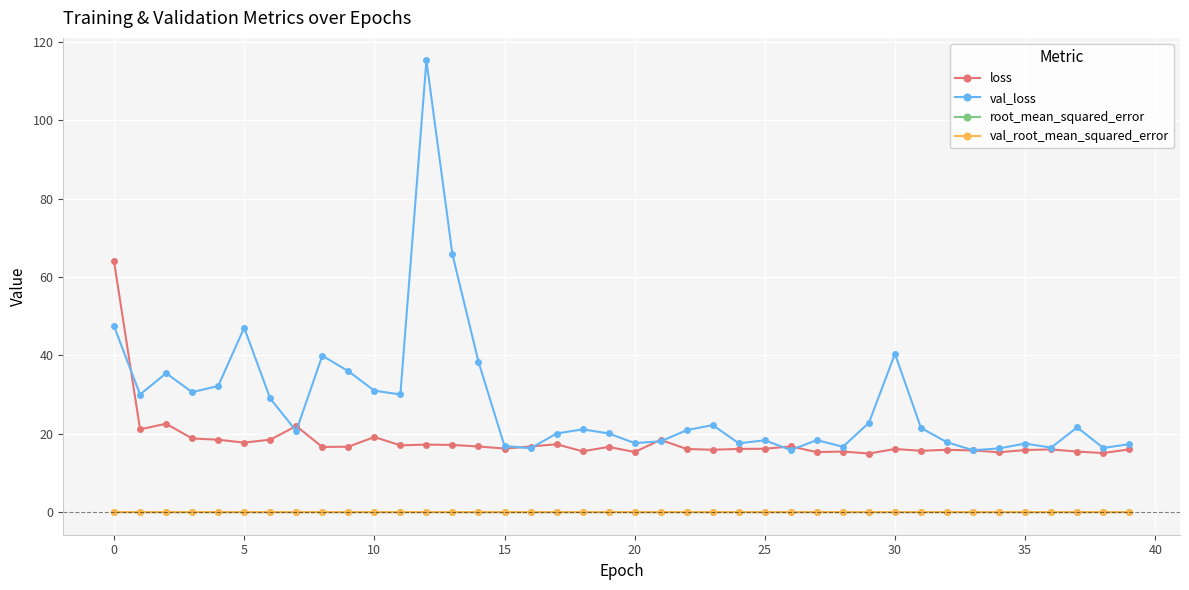

What is the maximum value shown in the chart?

115.3